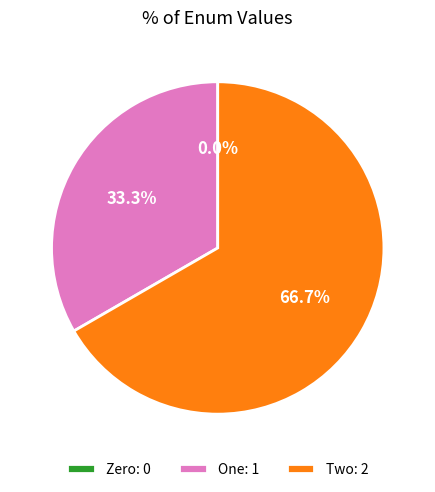

Count the number of slices in the pie.

3